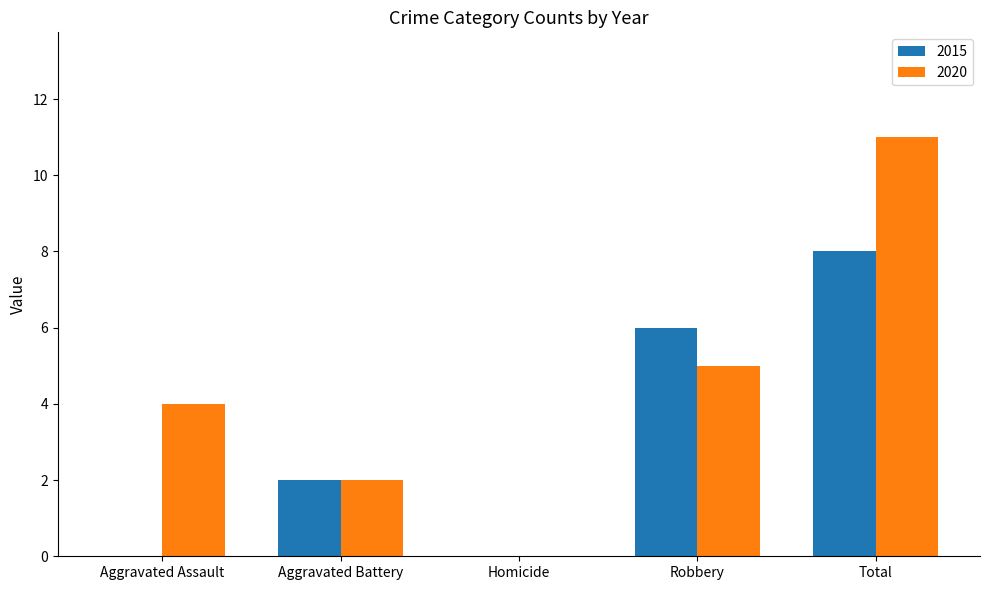

Reading left to right, transcribe all the data shown in this chart.

2015: Aggravated Assault=0	Aggravated Battery=2	Homicide=0	Robbery=6	Total=8
2020: Aggravated Assault=4	Aggravated Battery=2	Homicide=0	Robbery=5	Total=11